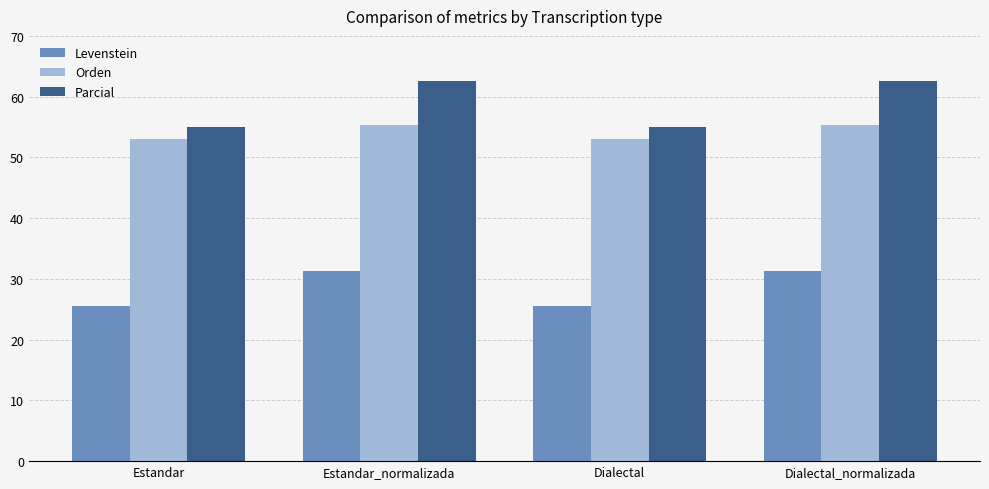

Which series has the largest total across all categories?

Parcial